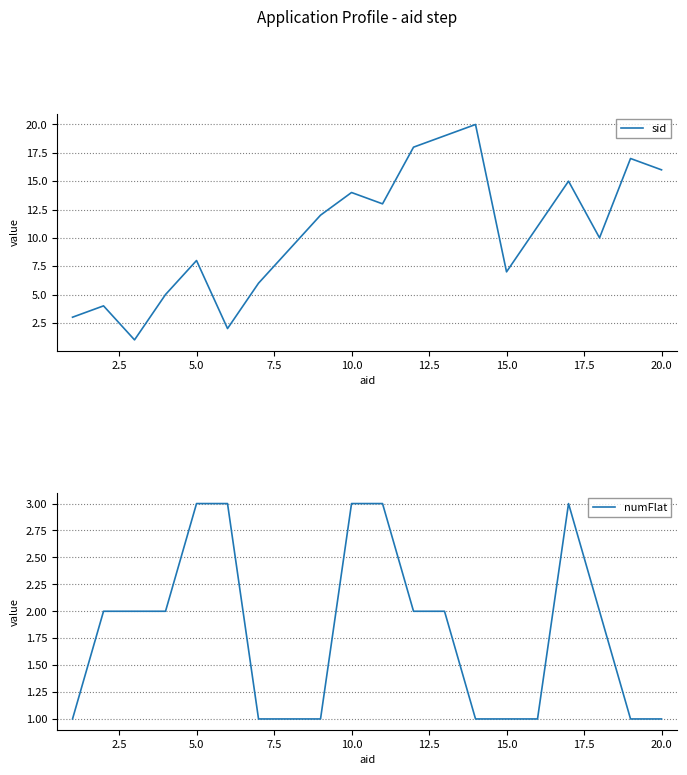

Reading left to right, what are all the values shown in this chart?

sid: 3	4	1	5	8	2	6	9	12	14	13	18	19	20	7	11	15	10	17	16
numFlat: 1	2	2	2	3	3	1	1	1	3	3	2	2	1	1	1	3	2	1	1